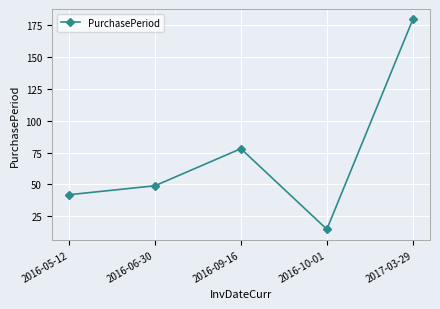

What is the value of the 5th point from the left?

179